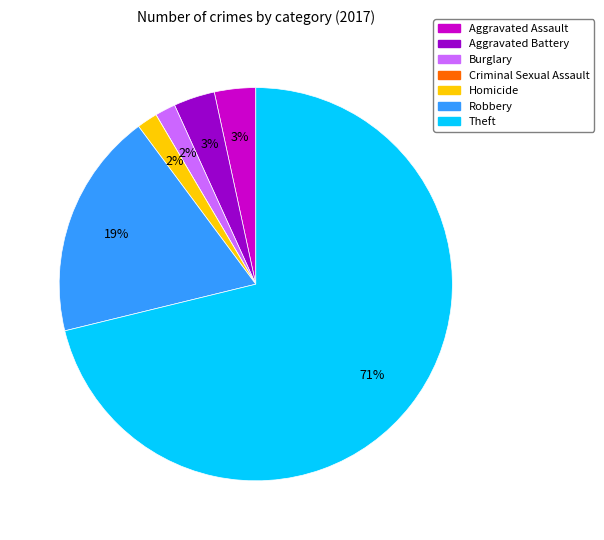

Does any single category account for the majority?

Yes